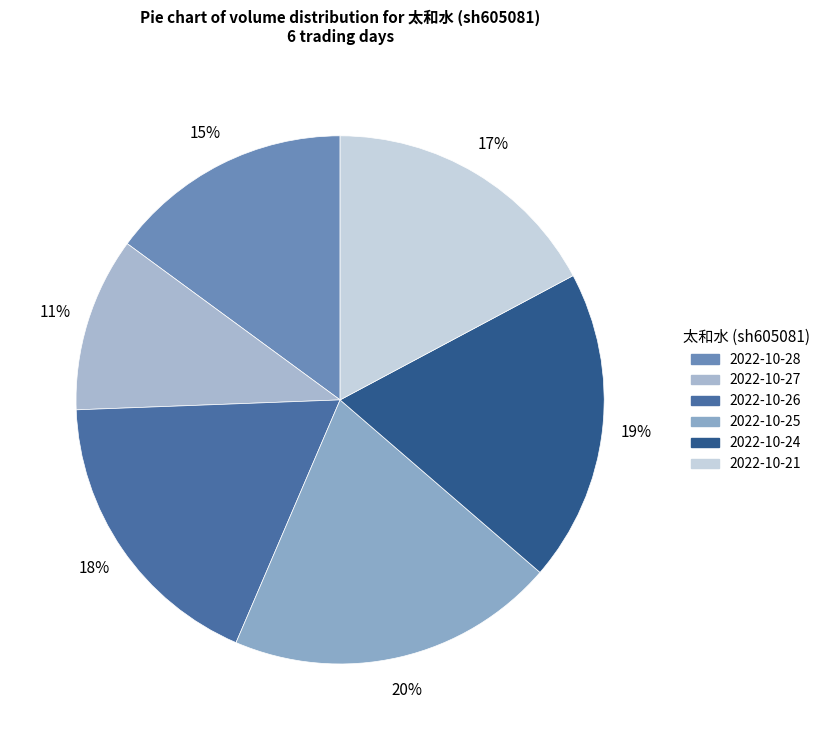

Which category has the biggest portion of the pie?

2022-10-25